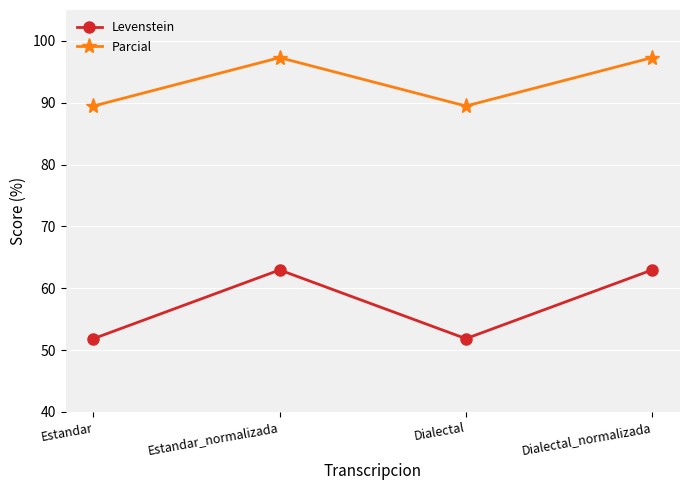

What is the approximate value of Levenstein at Estandar?

51.9